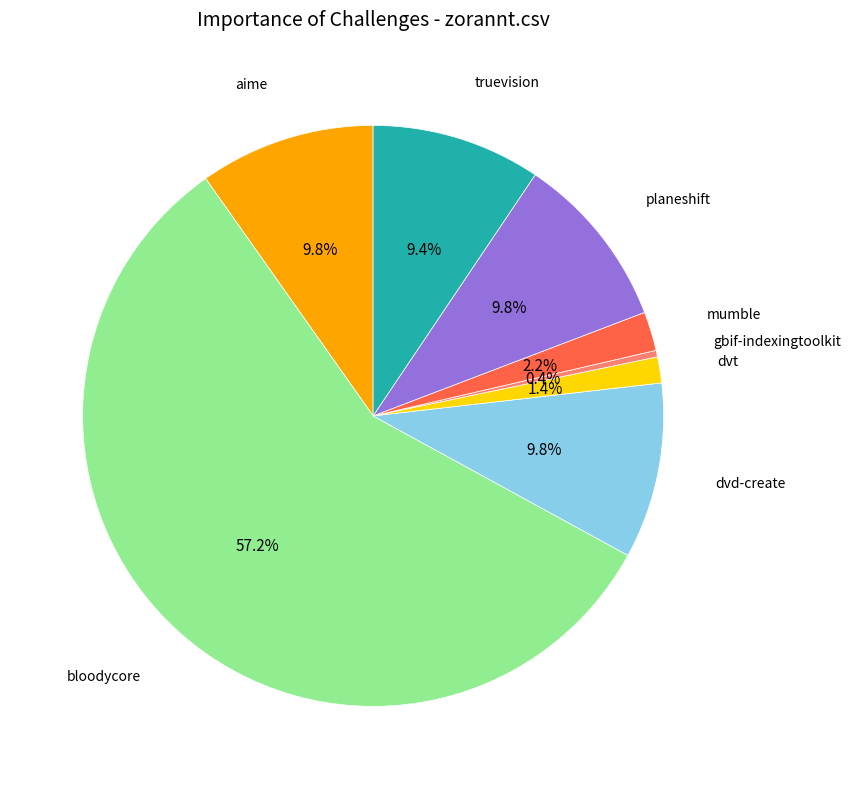

Does any single category account for the majority?

Yes